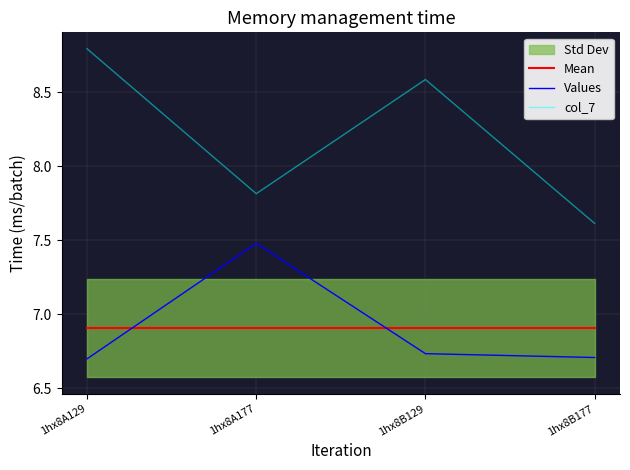

Rank the series by their maximum value, from lowest to highest.

Mean, Values, col_7